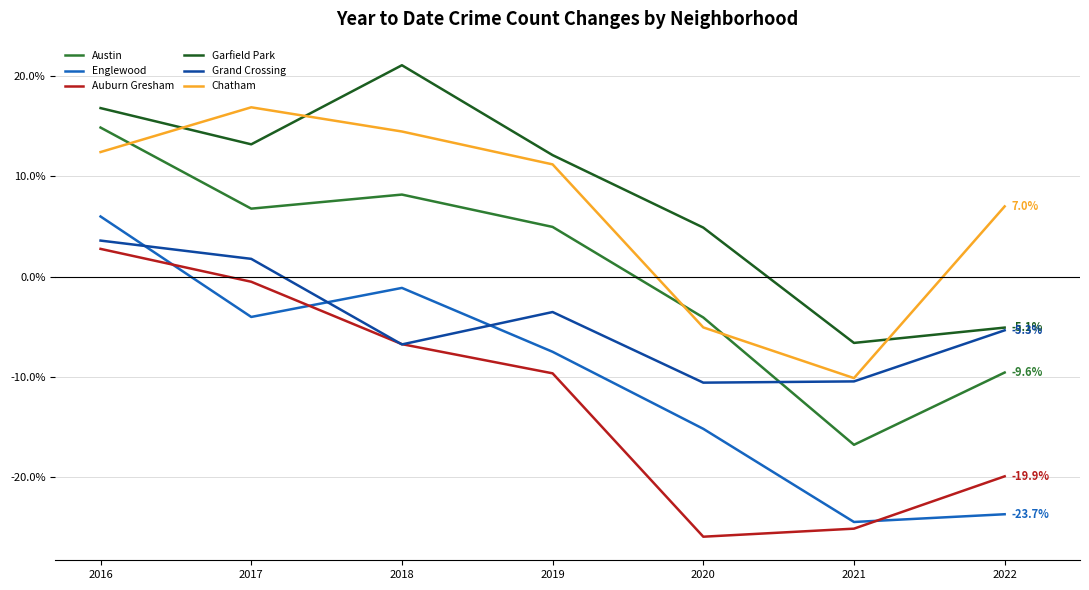

What is the minimum value shown in the chart?

-25.9